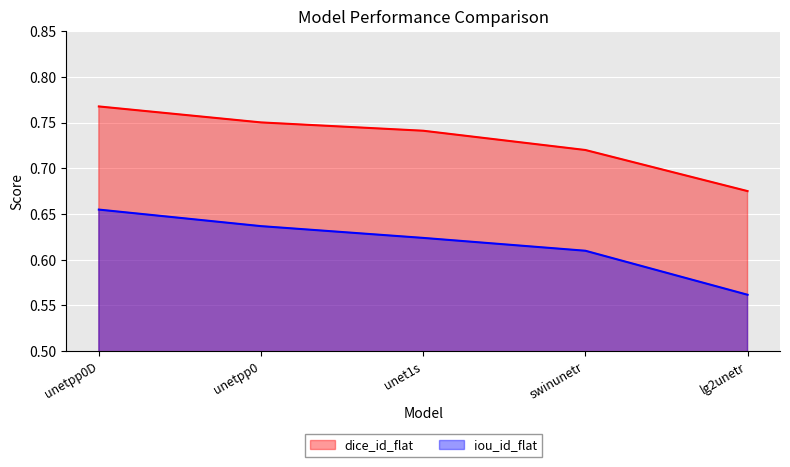

At lg2unetr, list the series in order from smallest to largest.

iou_id_flat, dice_id_flat